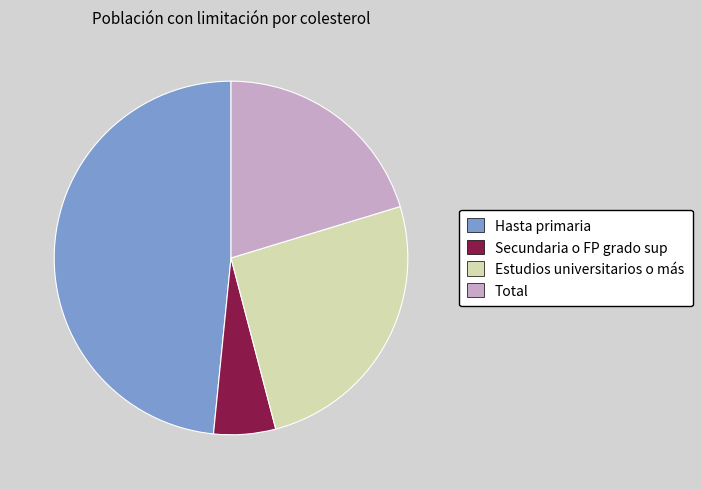

Is the sum of Secundaria o FP grado sup and Total greater than half?

No